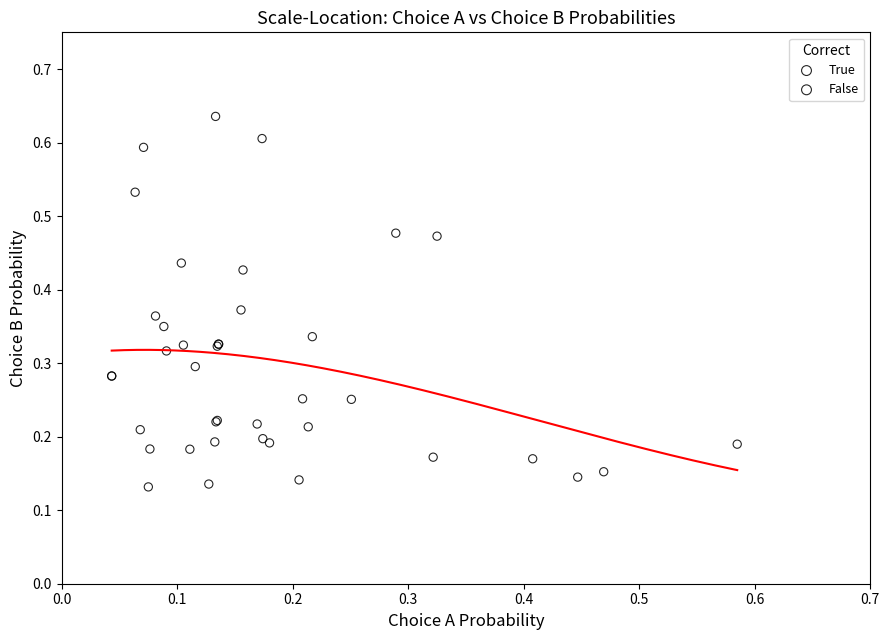

Which series has the widest spread of Y values?

True